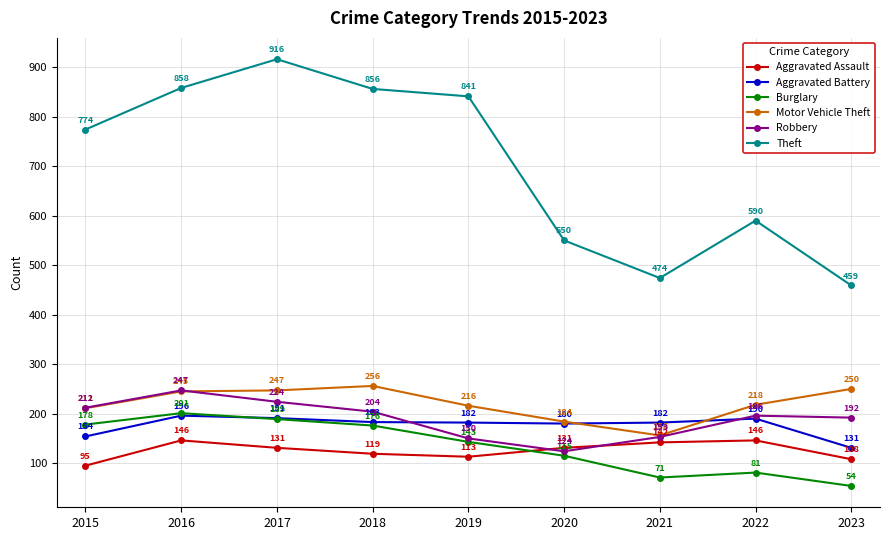

How many categories are shown in the chart?

9